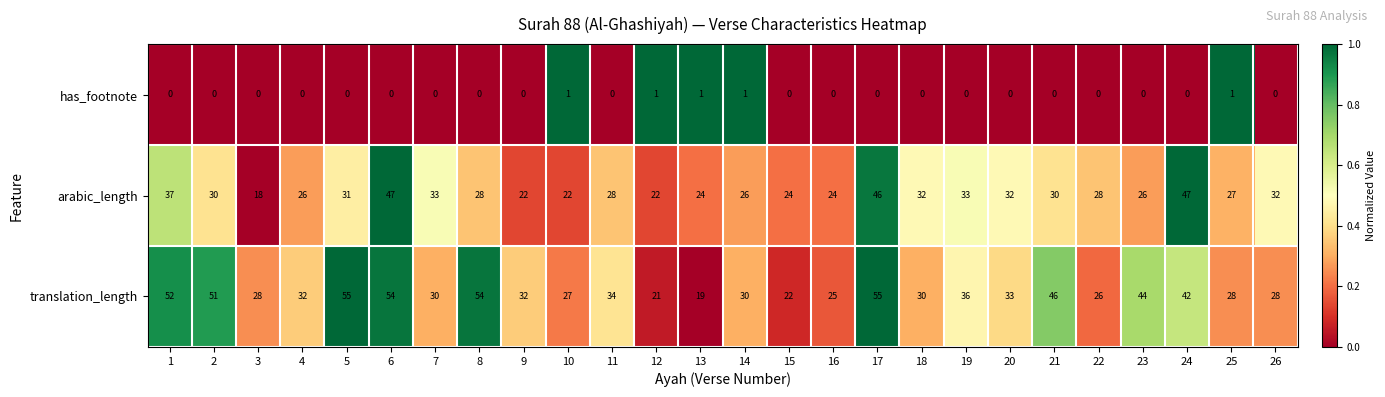

How many data points does each series have?

26